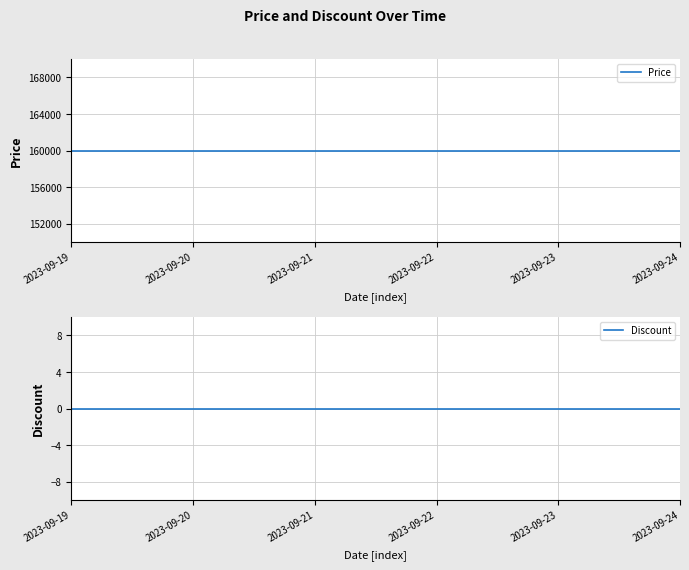

List the labels in order of Discount value, smallest first.

2023-09-19, 2023-09-20, 2023-09-21, 2023-09-22, 2023-09-23, 2023-09-24